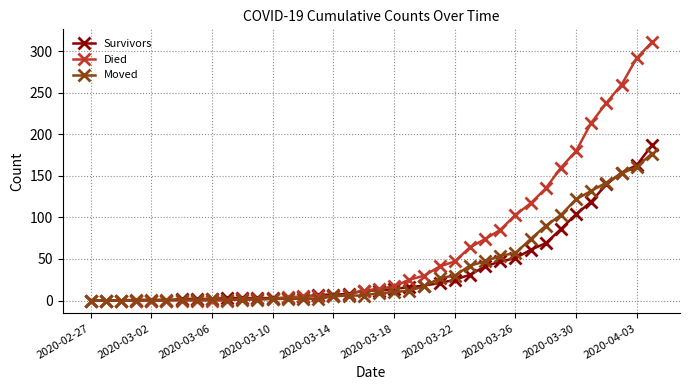

Which series has the largest total across all categories?

Died